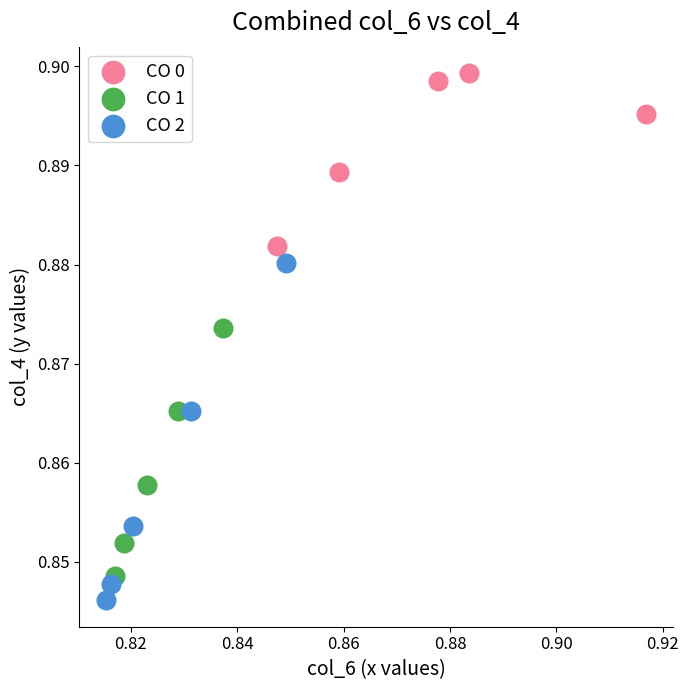

Which series contains the highest Y value?

CO 0